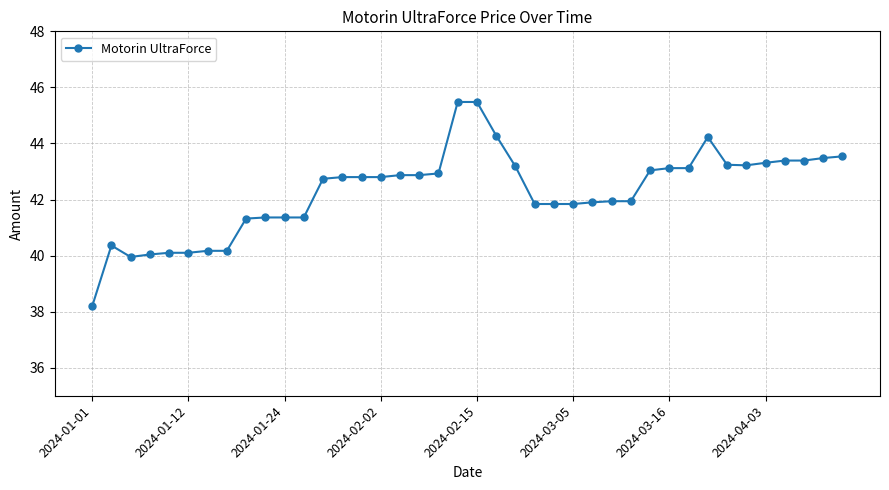

How many lines are shown in the chart?

1